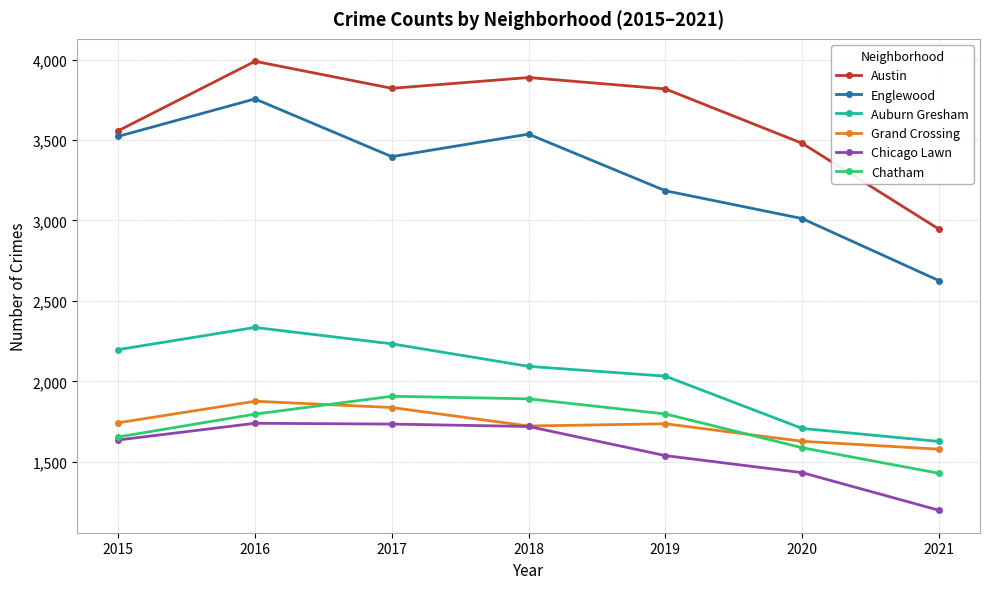

Is this an area chart (filled region under the line)?

No